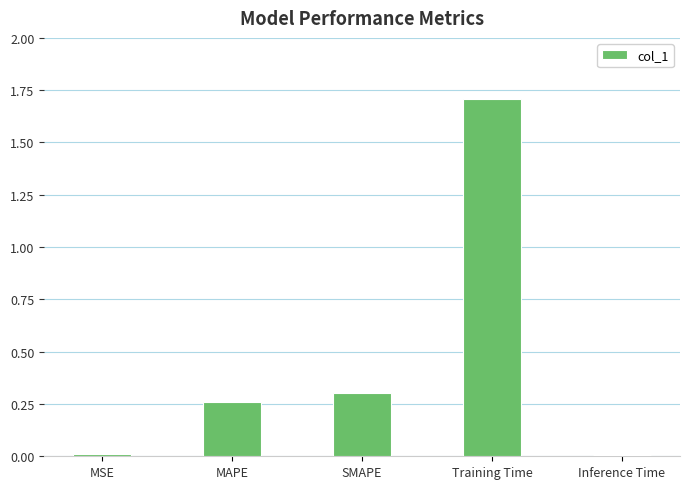

What is the maximum value shown in the chart?

1.7